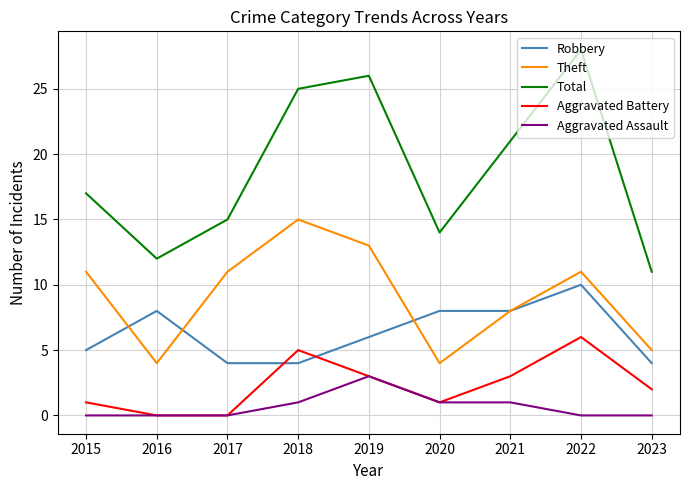

At which label is Theft closest to 9?

2021